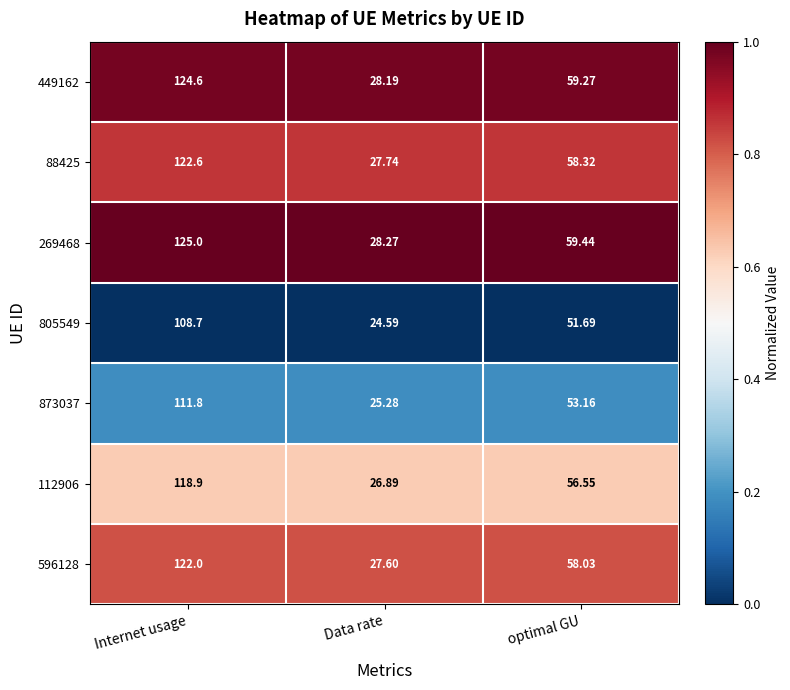

At which label does 596128 reach its minimum?

Data rate